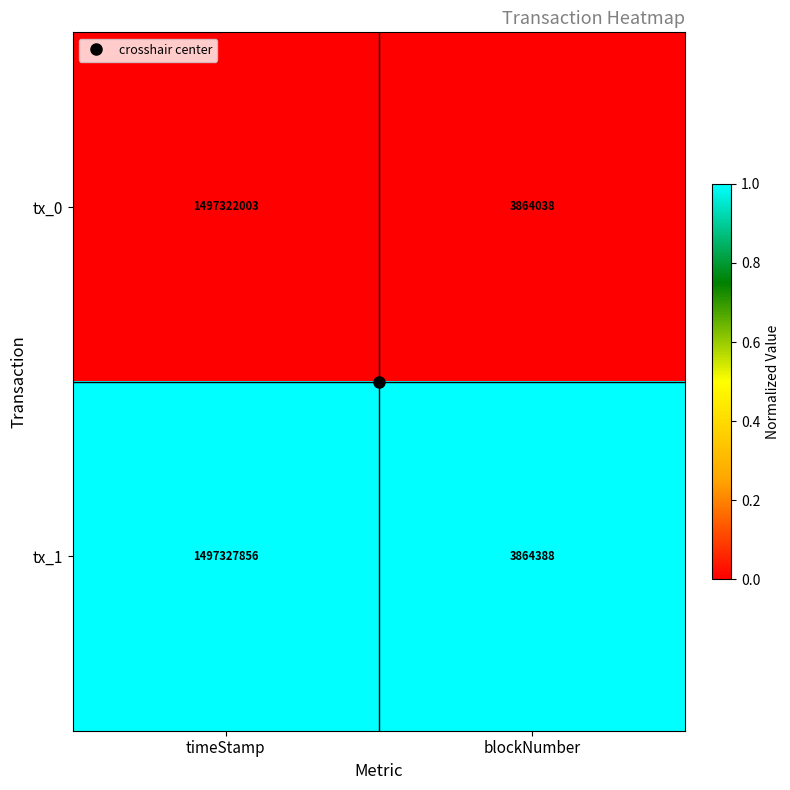

The value of tx_0 at blockNumber is 3864038. True or false?

True